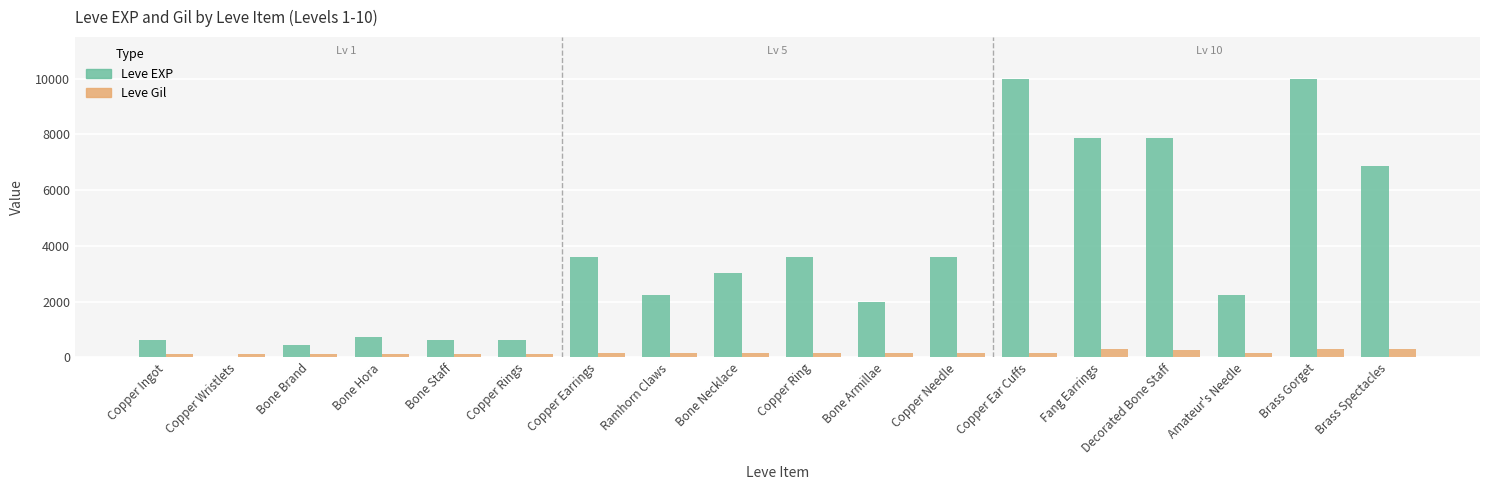

Between Copper Ring and Brass Gorget, which series saw the biggest shift?

Leve EXP